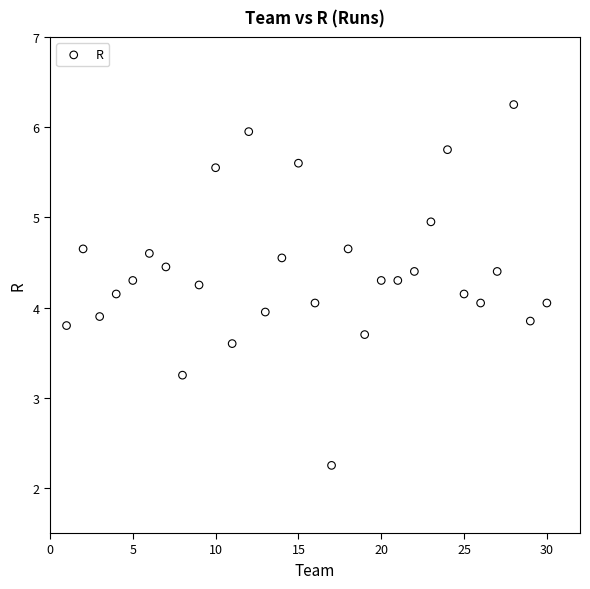

What is the range of X values (max minus min)?

29.0